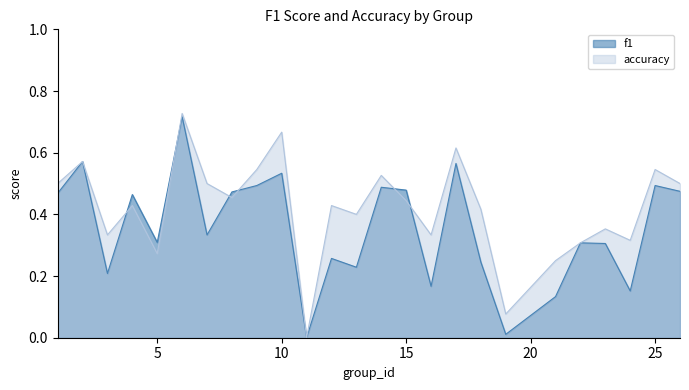

Where is f1 nearest to the value 0?

11